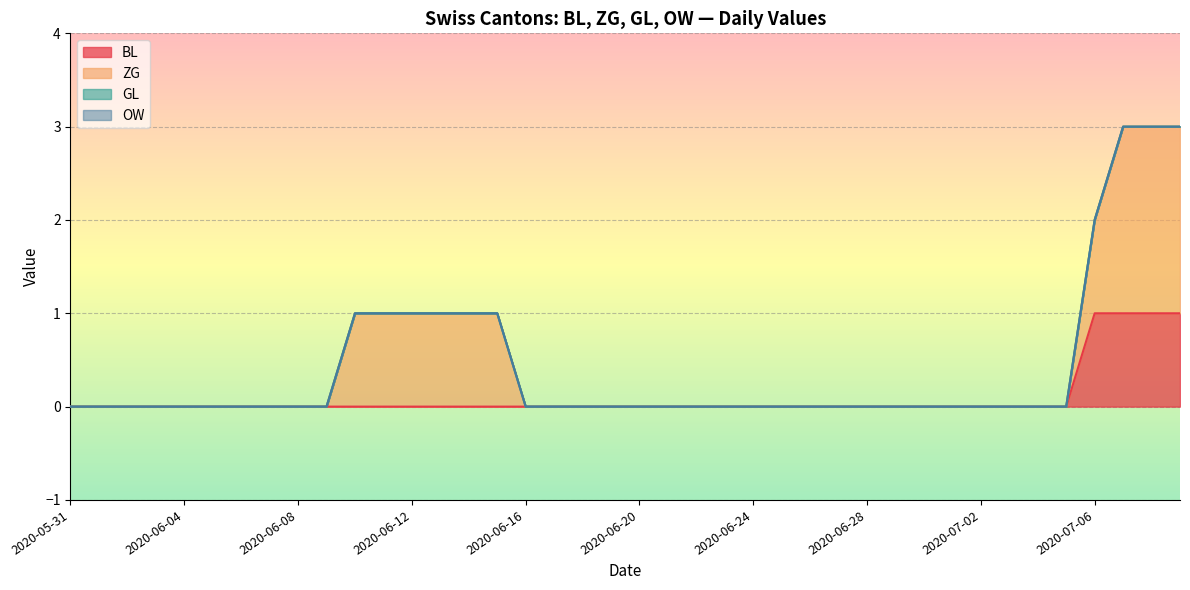

What is the label of the 26th point from the left?

2020-06-25